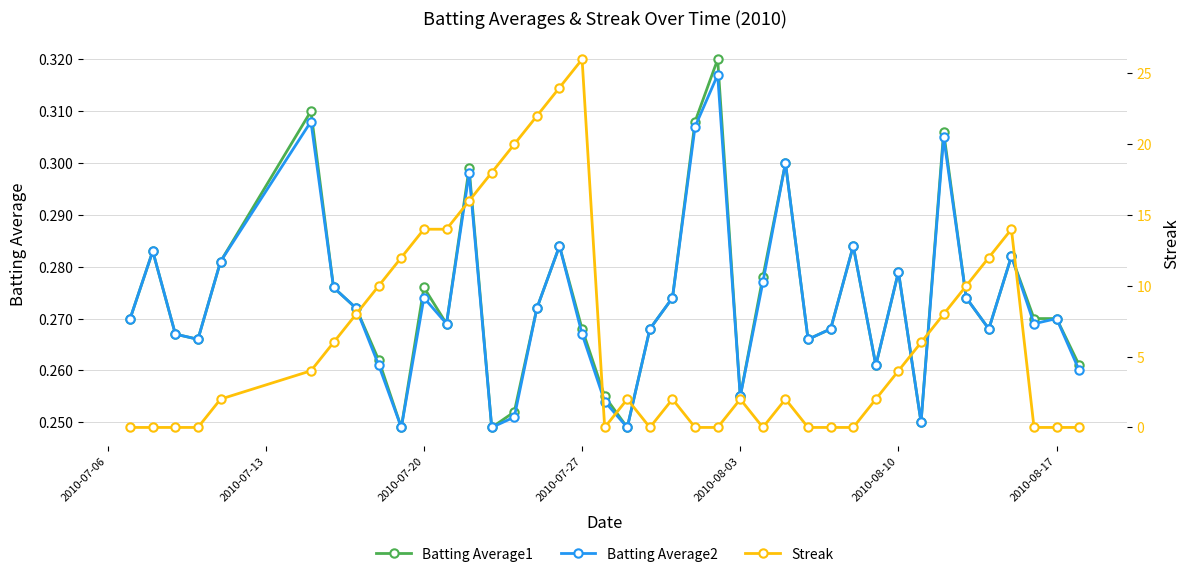

Is it true that Batting Average2 equals 0.4 at 2010-07-27?

False